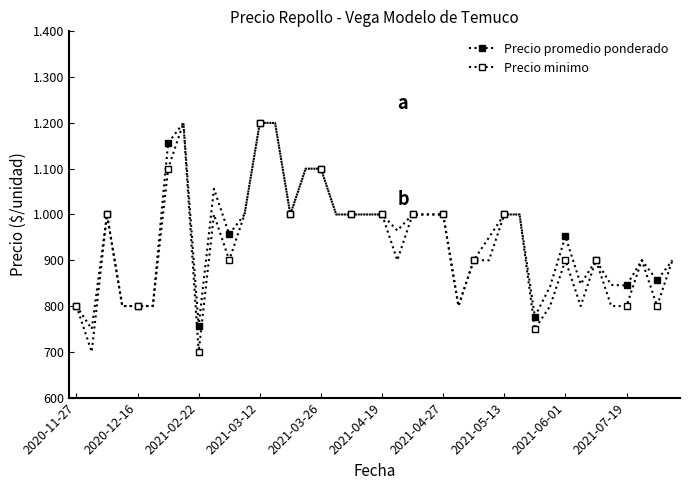

Reading right to left, transcribe all the data shown in this chart.

Precio promedio ponderado: 900	856	900	845	846	900	848	952	843	777	1000	1000	950	900	800	1000	1000	1000	965	1000	1000	1000	1000	1100	1100	1000	1200	1200	1000	957	1056	757	1200	1156	800	800	800	1000	750	800
Precio minimo: 900	800	900	800	800	900	800	900	800	750	1000	1000	900	900	800	1000	1000	1000	900	1000	1000	1000	1000	1100	1100	1000	1200	1200	1000	900	1000	700	1200	1100	800	800	800	1000	700	800